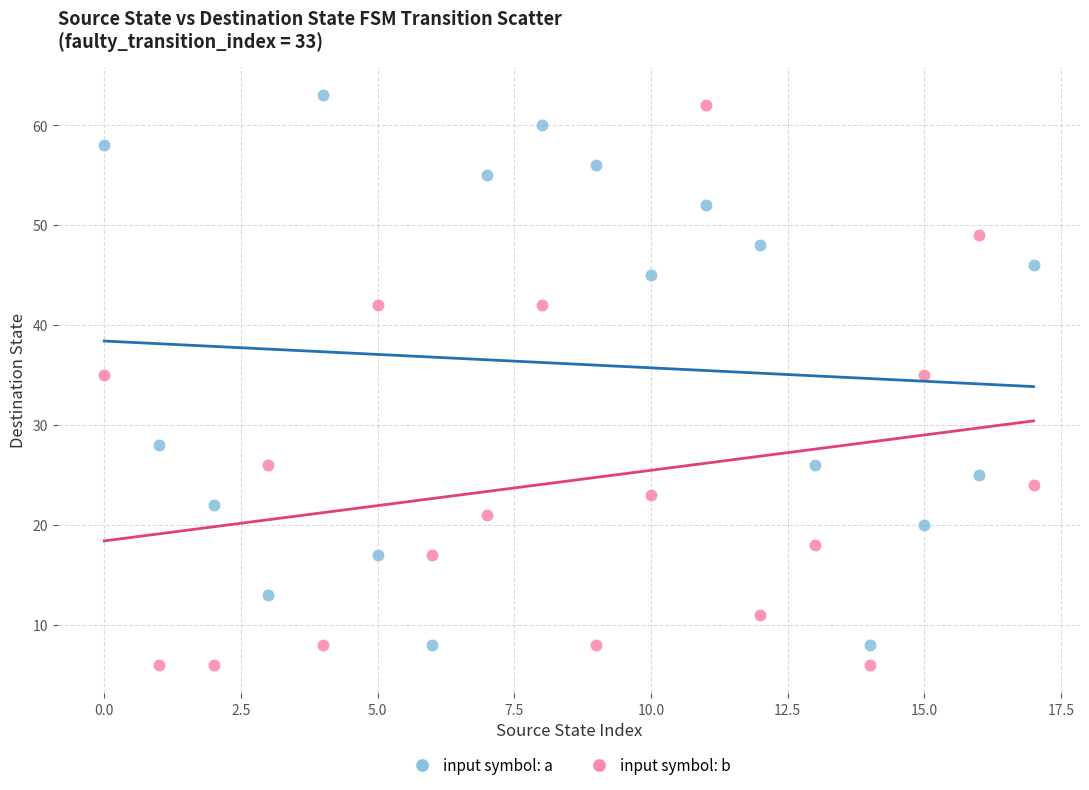

Across all data points, what is the range of Y values (max minus min)?

57